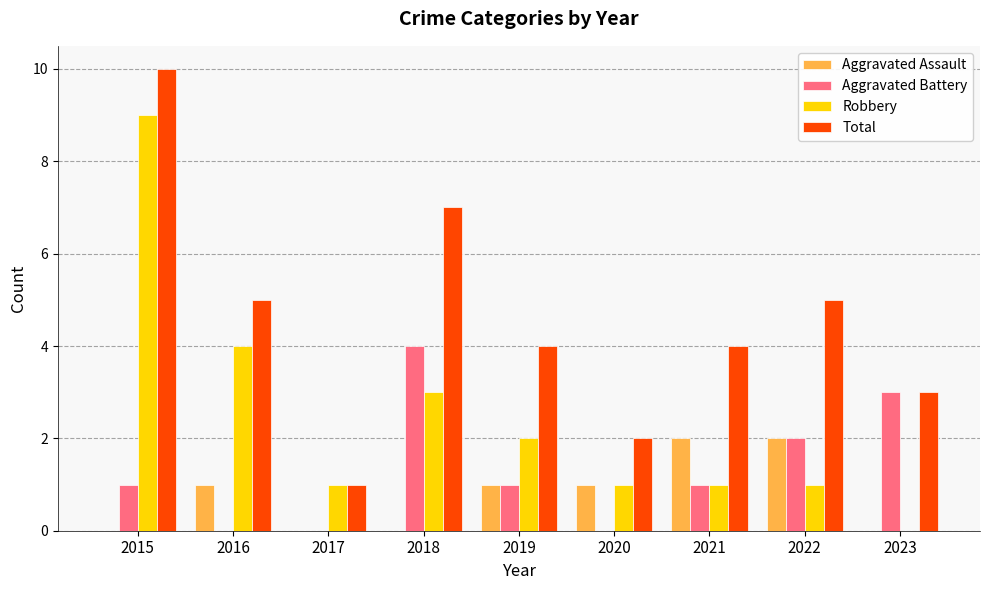

What is the total value across all series at 2019?

8